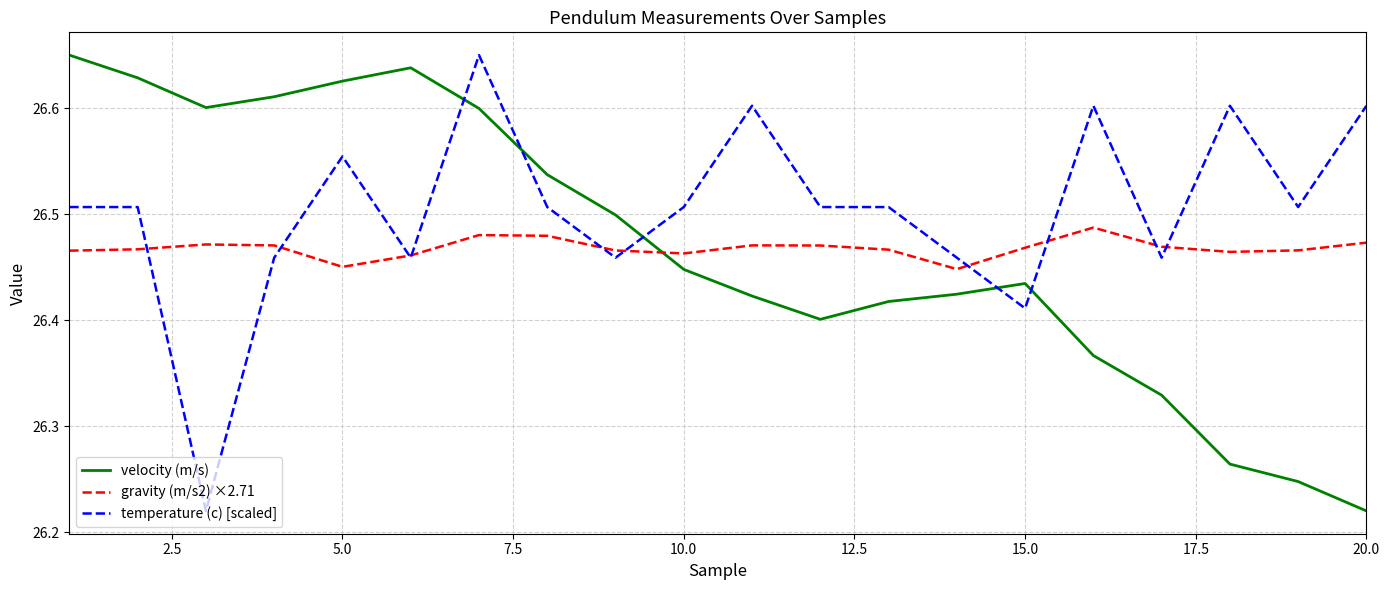

Count the gravity (m/s2) ×2.71 values in the range 26 to 27.

20